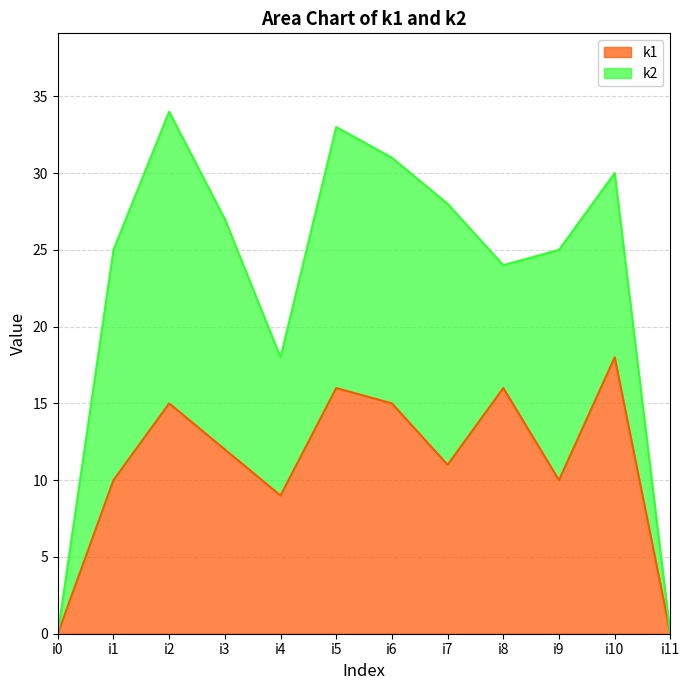

The chart shows a value of 0 at i0. True or false?

True